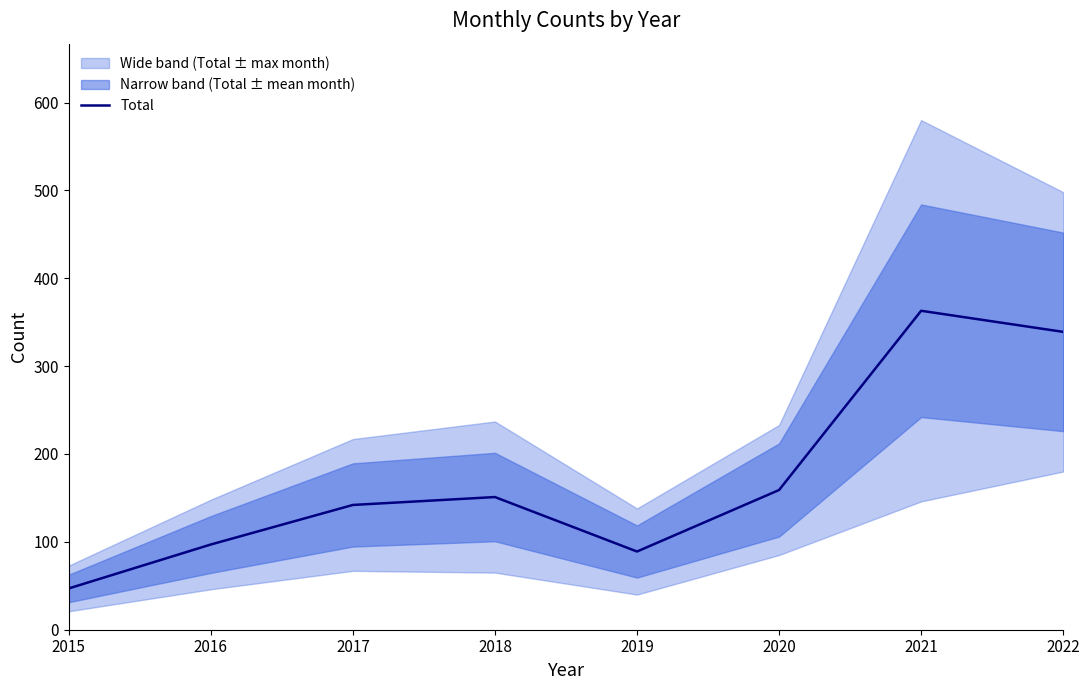

Which series has the largest total across all categories?

Total